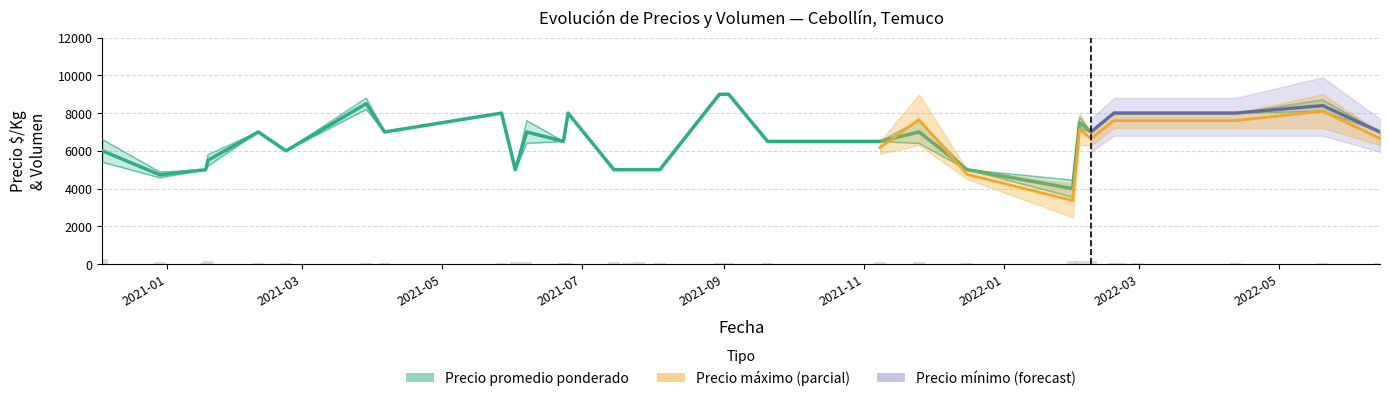

The Precio minimo series shows 3404 at 2021-03-29. True or false?

False